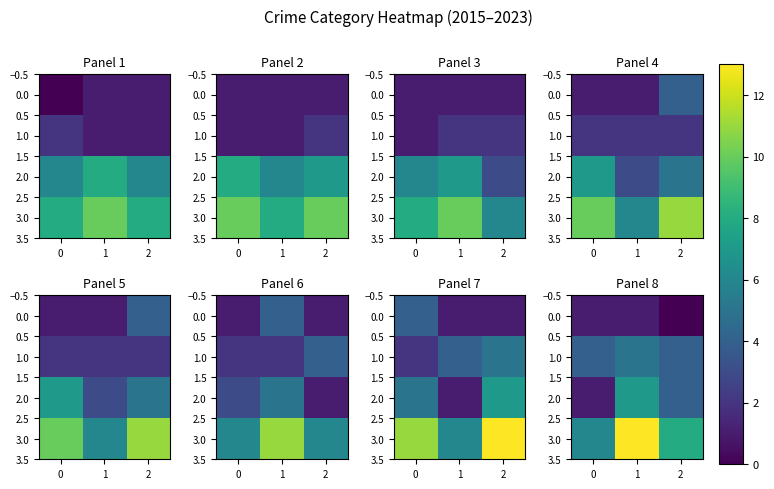

At 1, list the series in order from smallest to largest.

0.0, 1.0, 2.0, 3.0